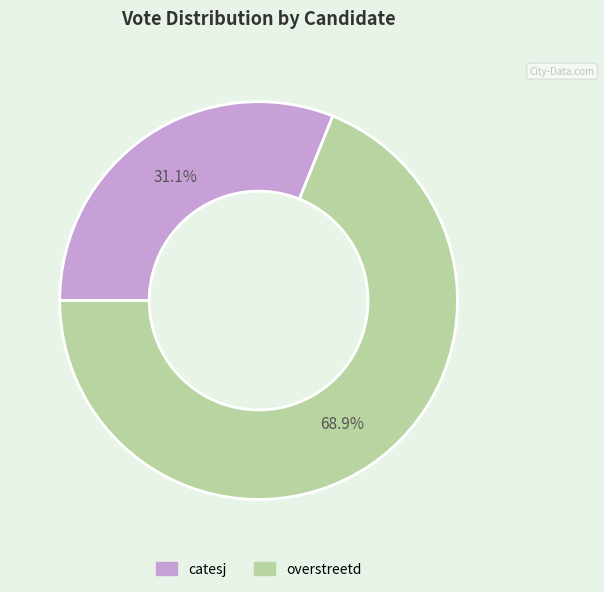

Which has a higher value, overstreetd or catesj?

overstreetd